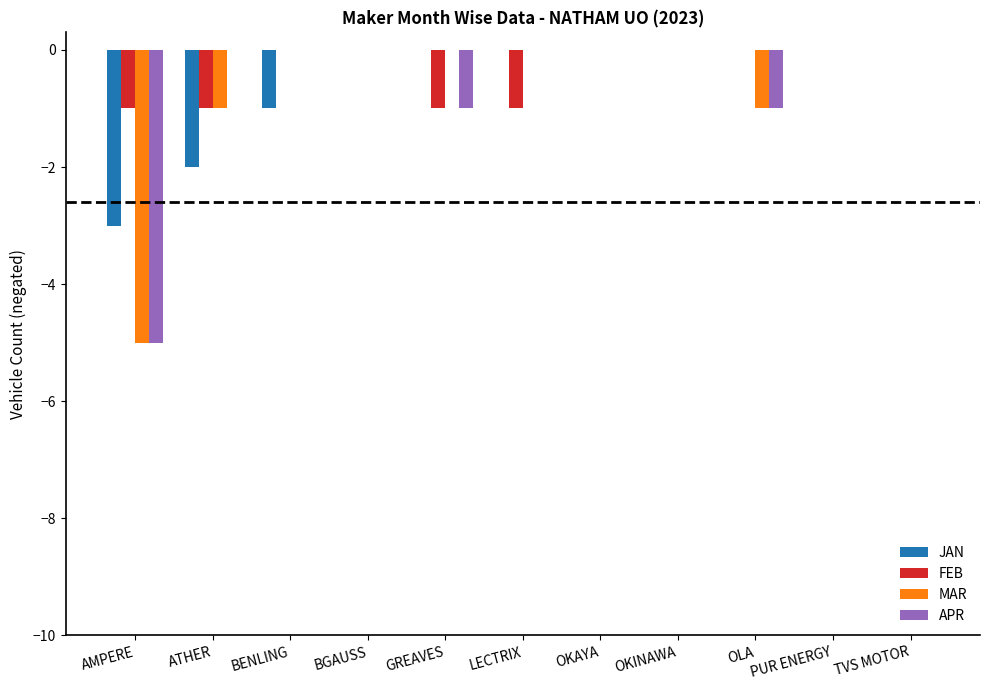

Reading right to left, list all the values displayed in this chart.

JAN: 0	0	0	0	0	0	0	0	-1	-2	-3
FEB: 0	0	0	0	0	-1	-1	0	0	-1	-1
MAR: 0	0	-1	0	0	0	0	0	0	-1	-5
APR: 0	0	-1	0	0	0	-1	0	0	0	-5